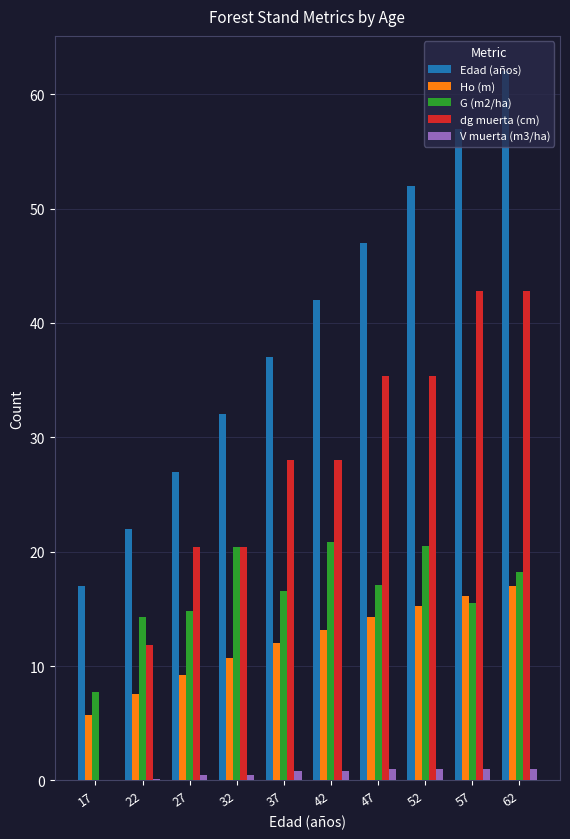

Which label corresponds to the largest value in the chart?

62